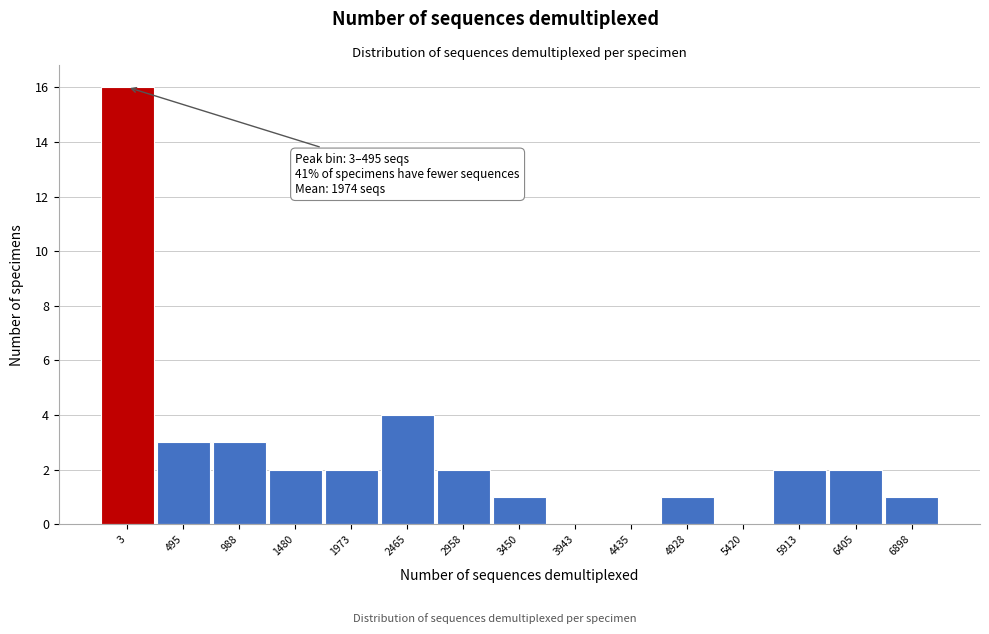

Reading left to right, transcribe all the data shown in this chart.

3=16	495=3	988=3	1480=2	1973=2	2465=4	2958=2	3450=1	3943=0	4435=0	4928=1	5420=0	5913=2	6405=2	6898=1